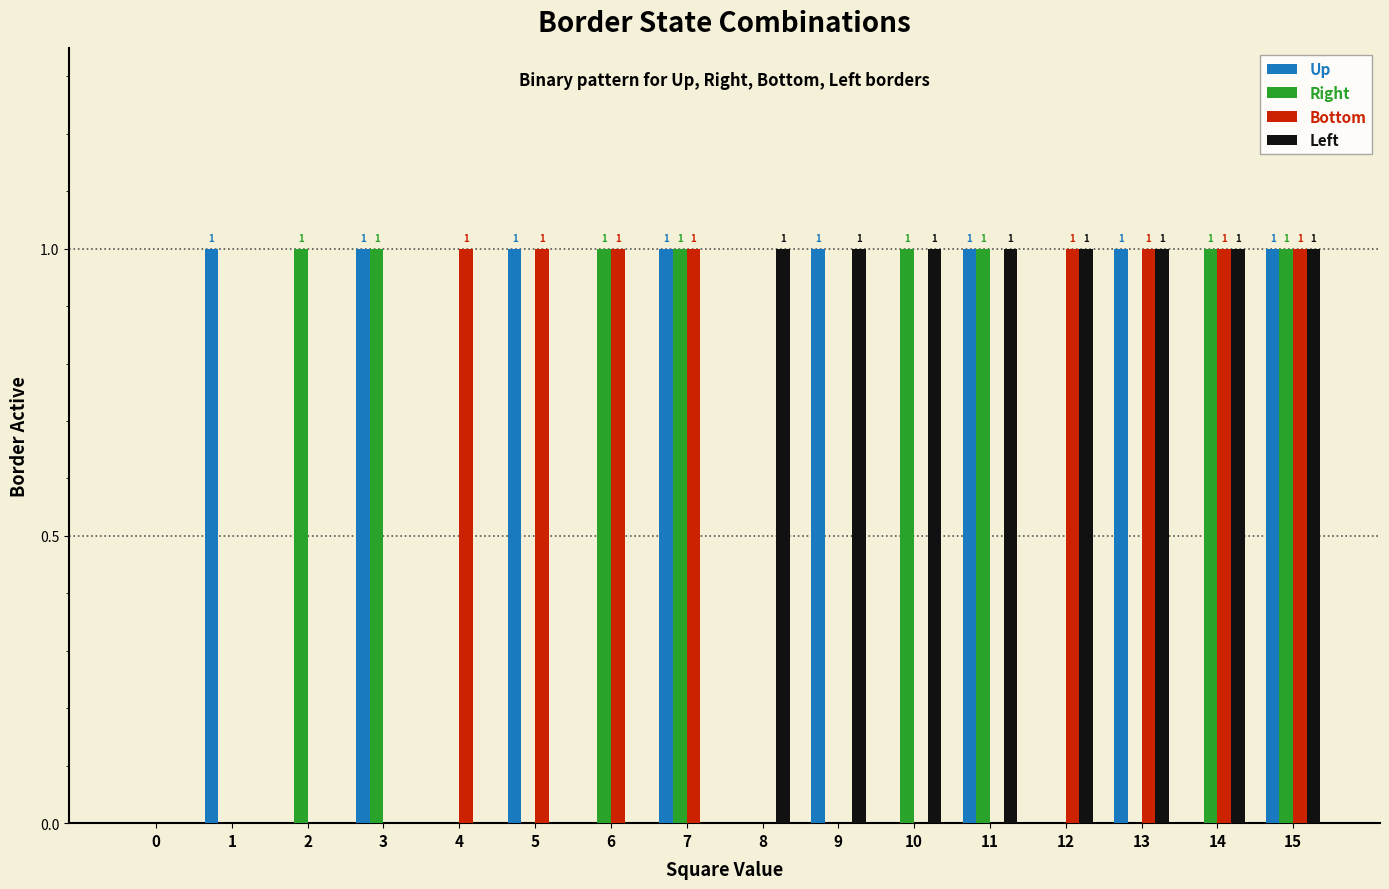

What is the sum of all Right values?

8